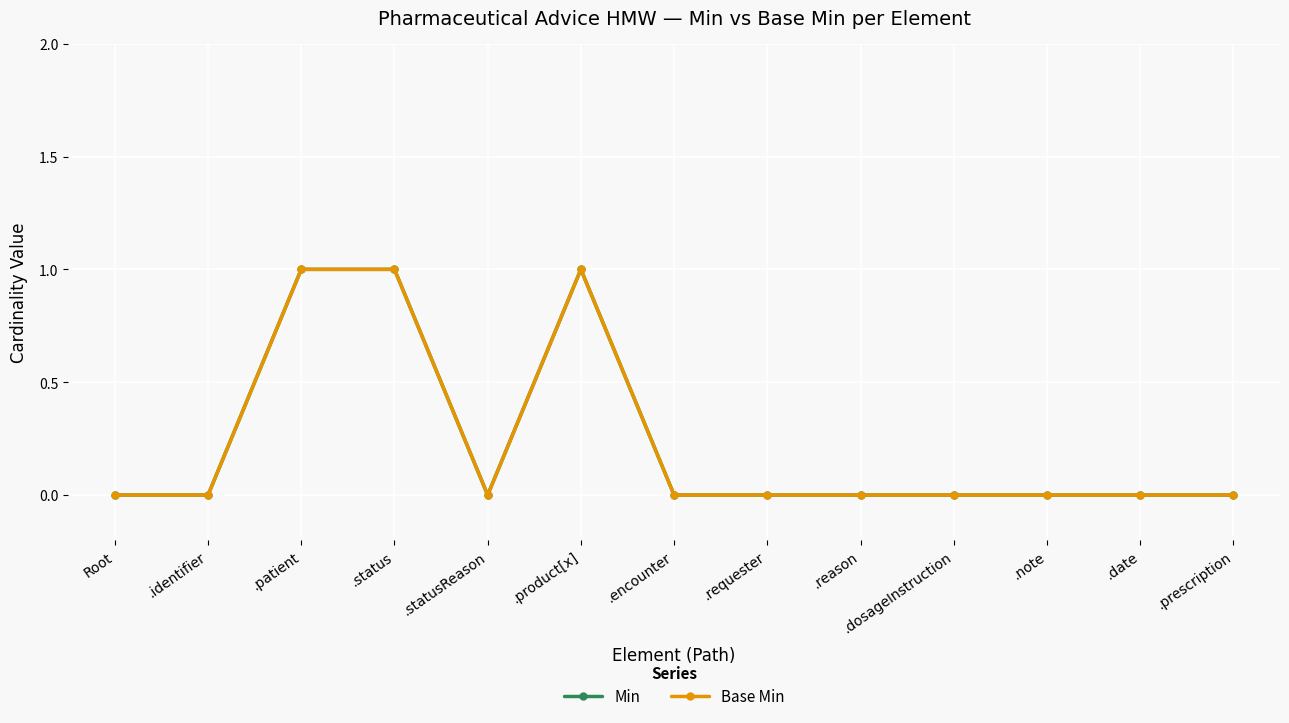

Does the chart have visible grid lines?

Yes